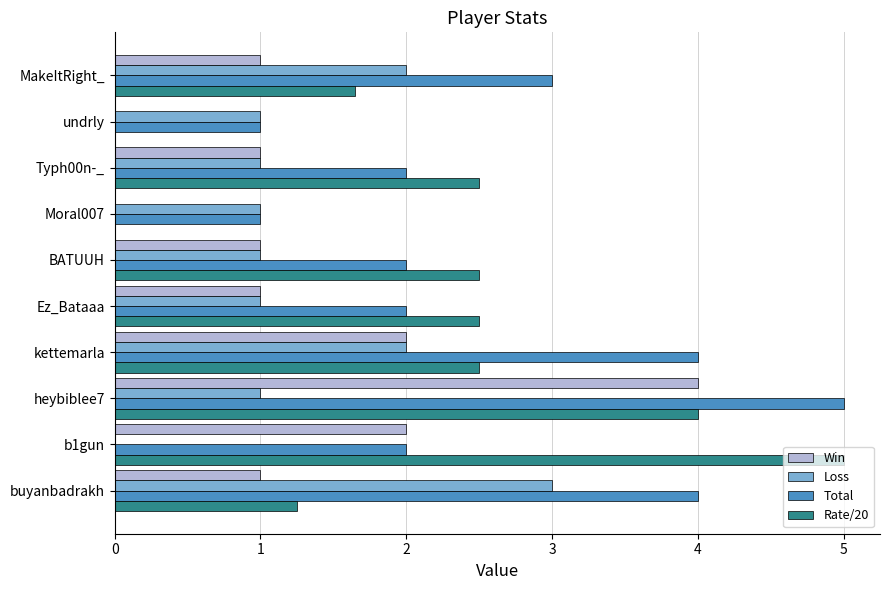

At which category is the sum across all series the highest?

heybiblee7